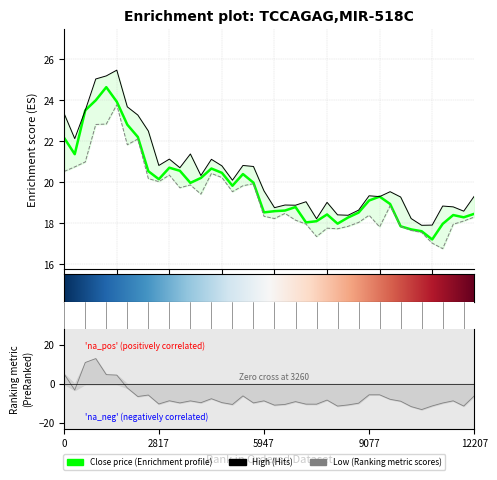

Which series changed the most between 8 and 21?

high